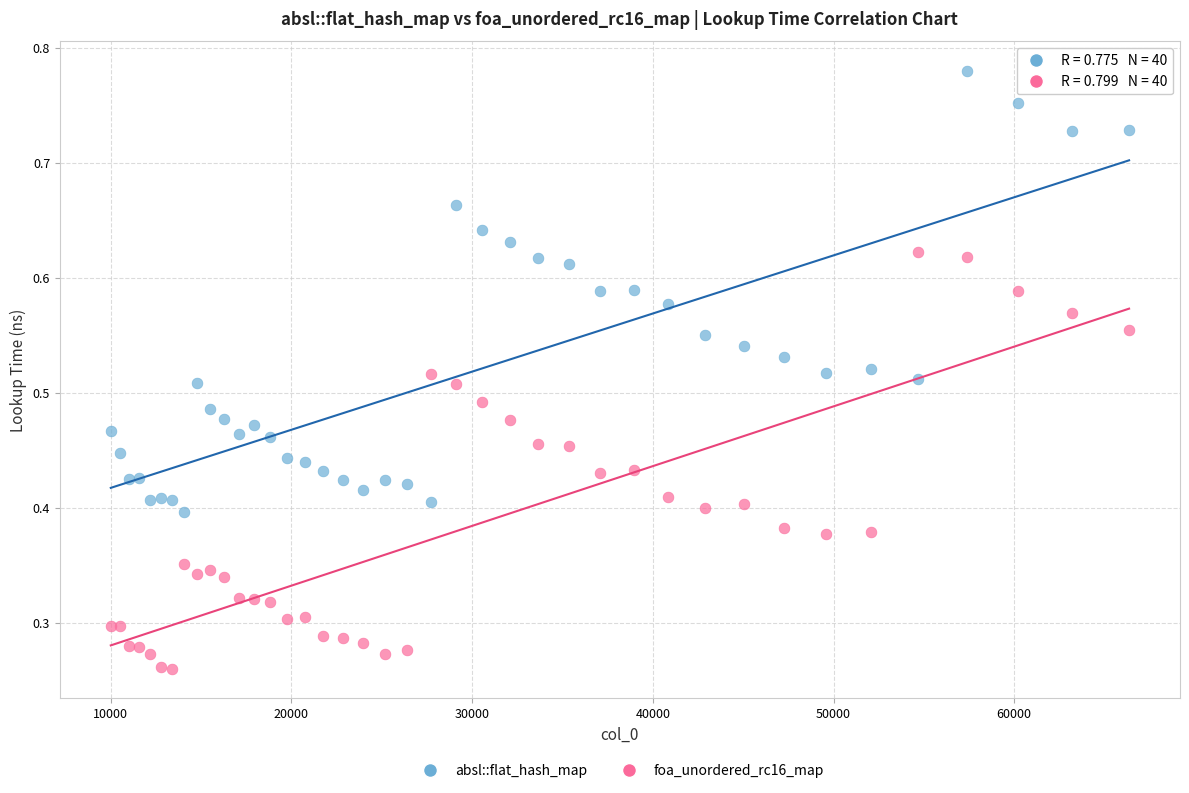

What is the X range (max minus min) for the scatter plot?

56358.0